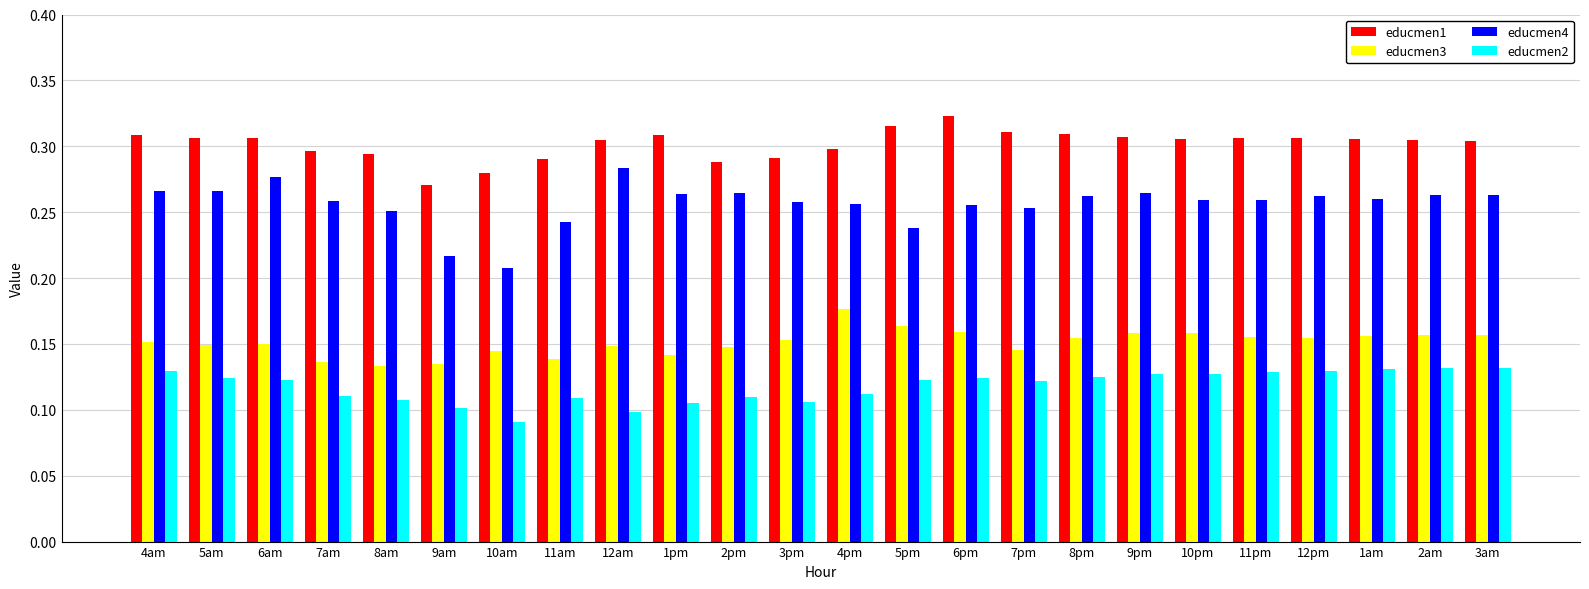

Where is educmen1 nearest to the value 0?

9am